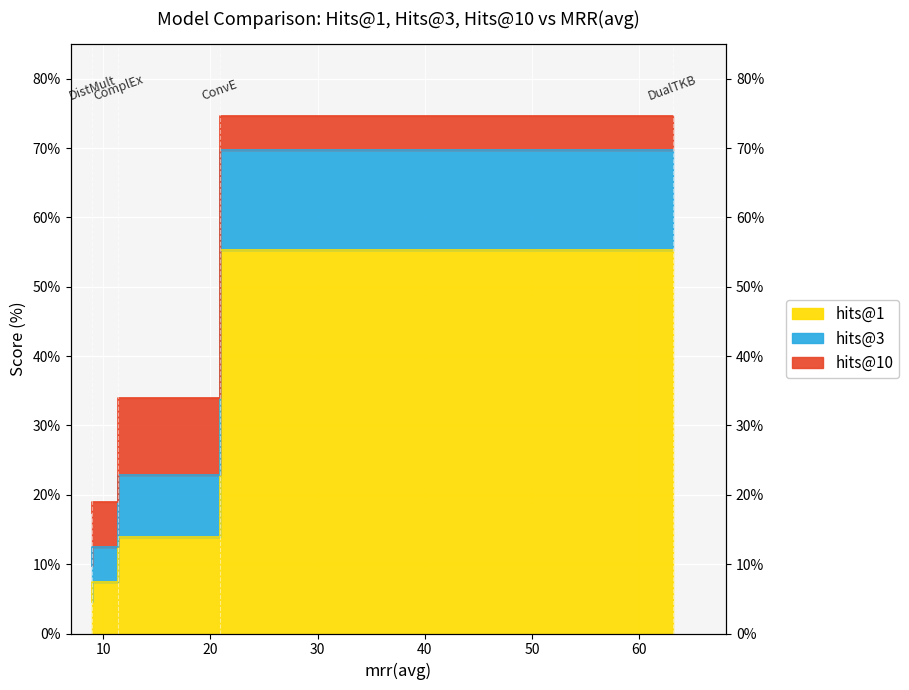

The hits@3 series shows 3.7 at ComplEx. True or false?

False